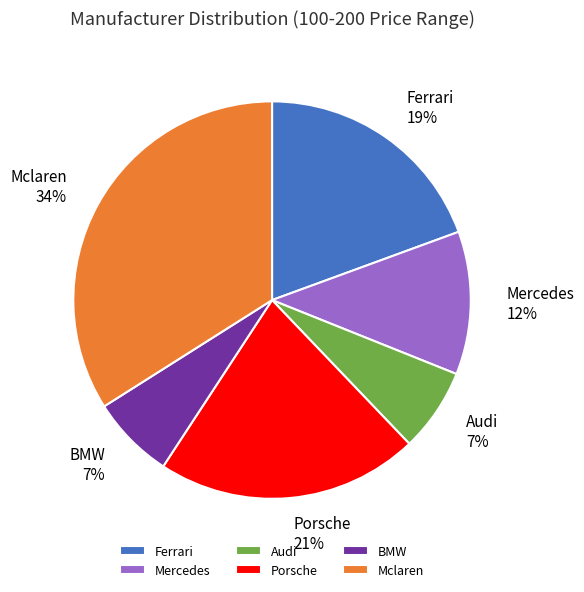

To the nearest percent, what is the average slice percentage?

17%